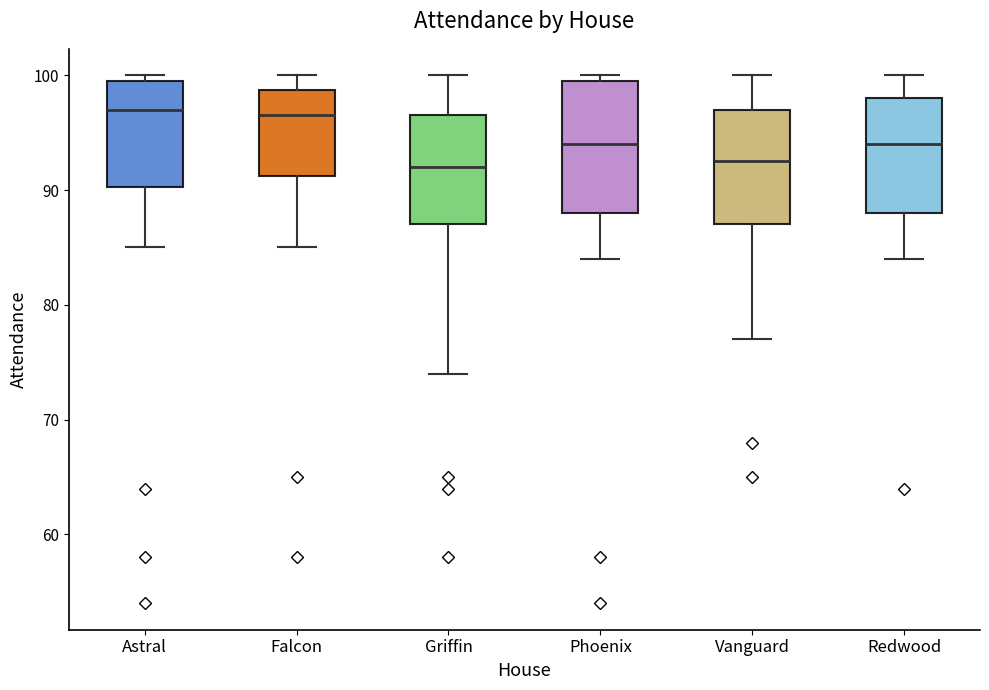

Reading left to right, transcribe this box plot: for each box, give where its median line is, the range the box spans, and where its two whiskers end, as read against the y-axis. The values are not printed on the chart, so give them approximately, as read against the axis.

Astral: median 97, box 90 to 100, whiskers 85 to 100 (just above the box's upper edge)
Falcon: median 97, box 91 to 99, whiskers 85 to 100
Griffin: median 92, box 87 to 97, whiskers 74 to 100
Phoenix: median 94, box 88 to 100, whiskers 84 to 100 (just above the box's upper edge)
Vanguard: median 93, box 87 to 97, whiskers 77 to 100
Redwood: median 94, box 88 to 98, whiskers 84 to 100